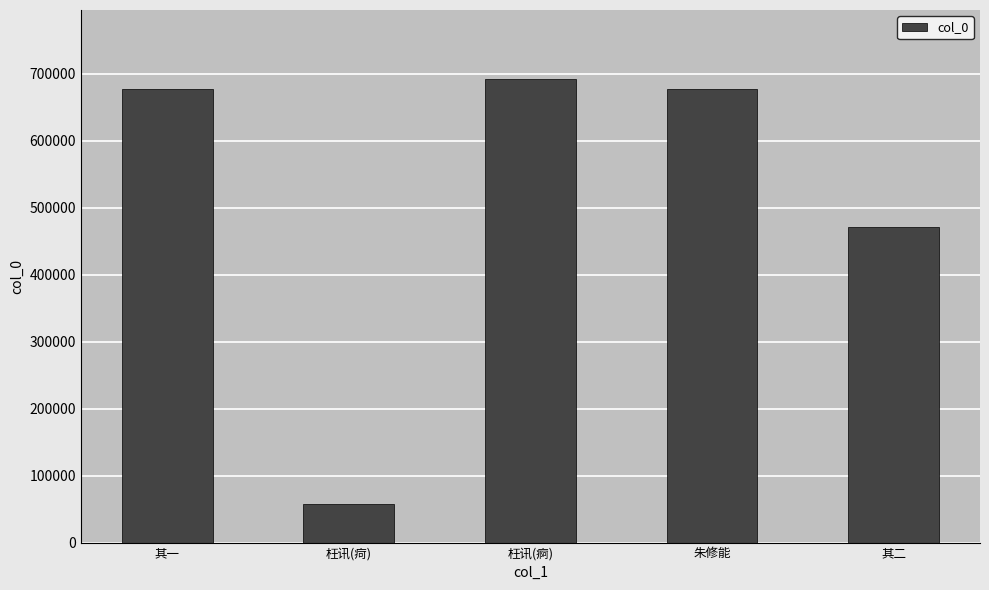

Are the bars horizontal?

No